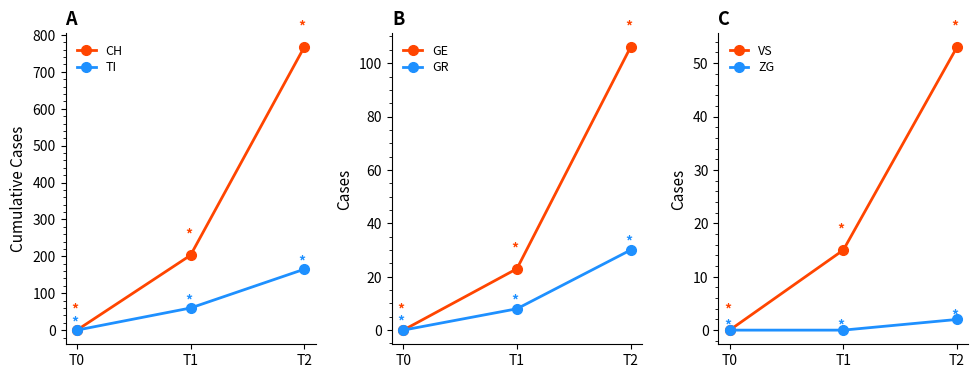

Where is GR nearest to the value 15?

T1